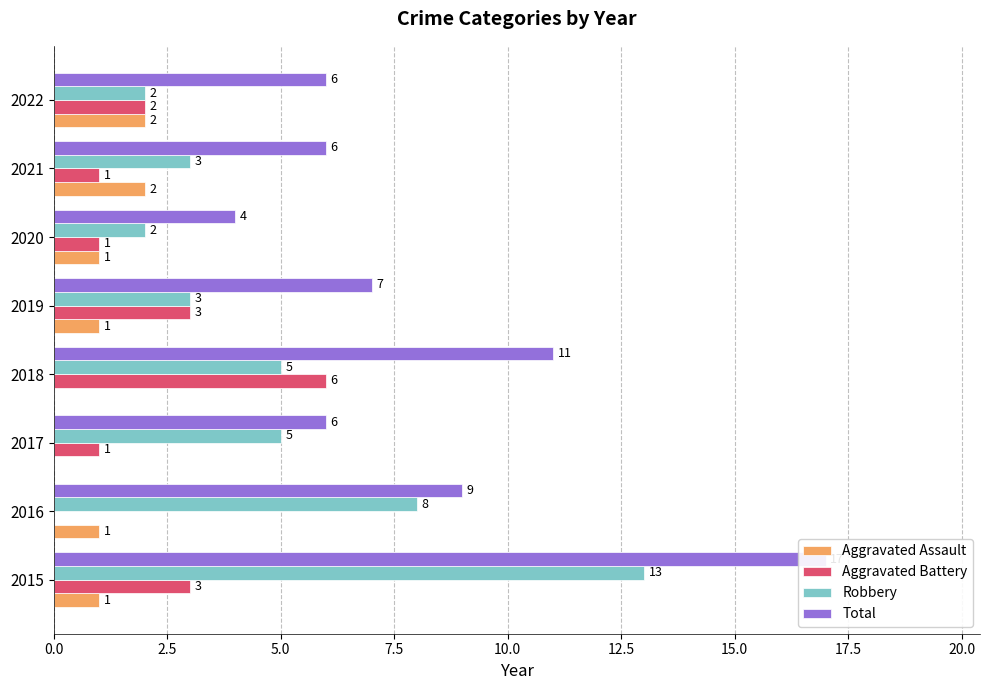

Which series has the largest total across all categories?

Total